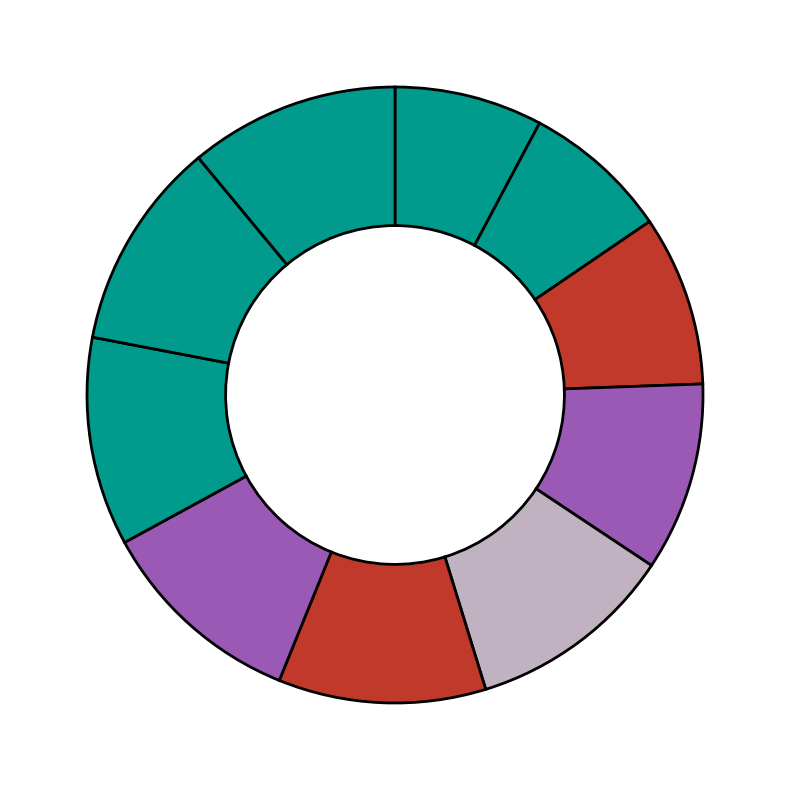

How many segments does this pie chart have?

10